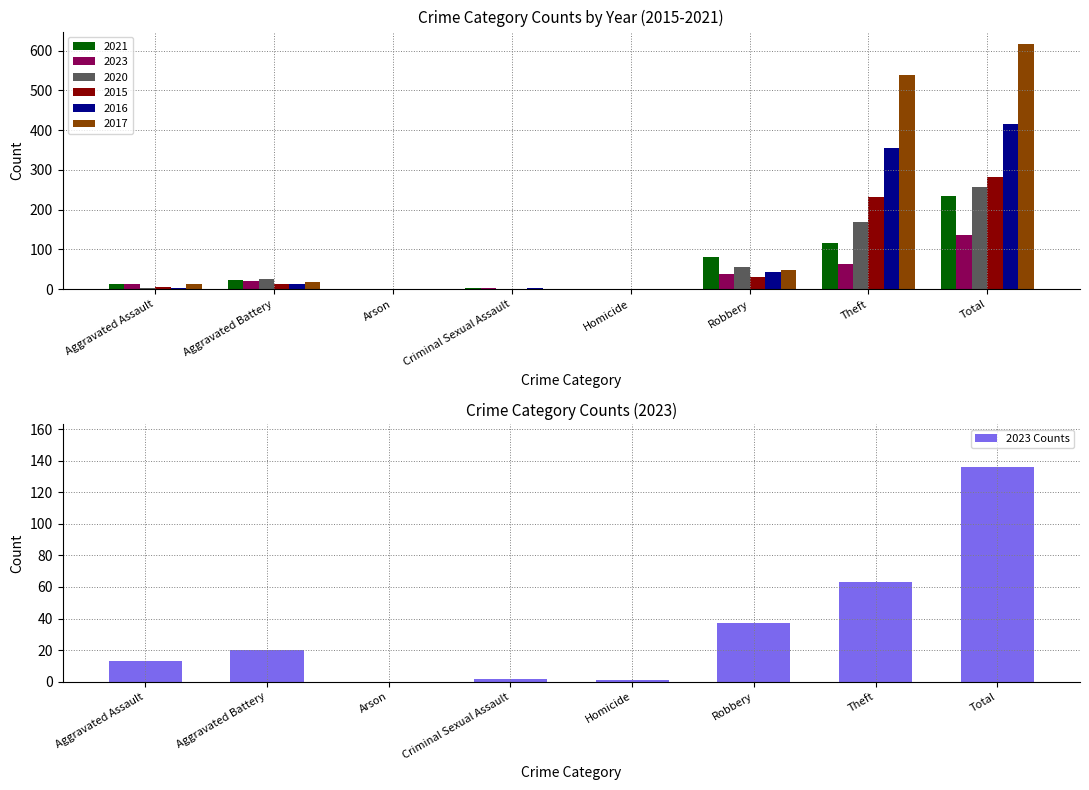

What is the average value?

34